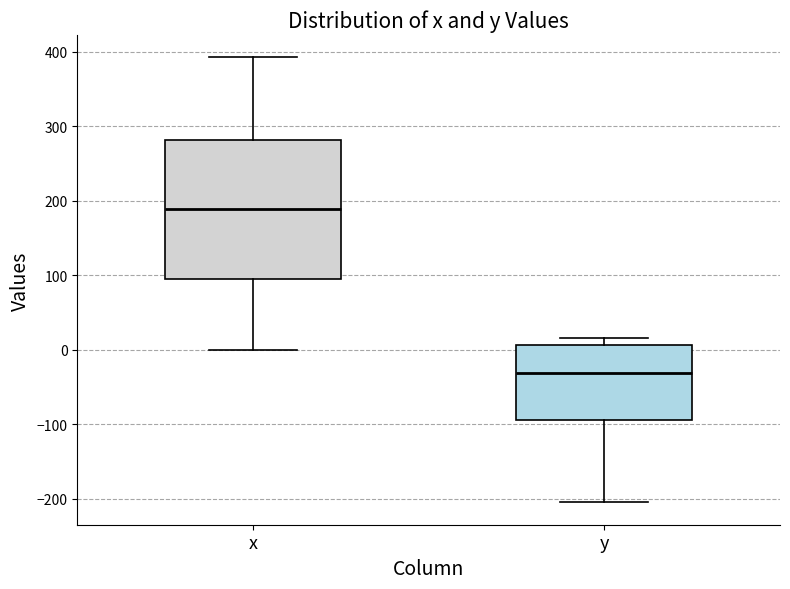

Which box is the tallest, from its lower edge to its upper edge?

x